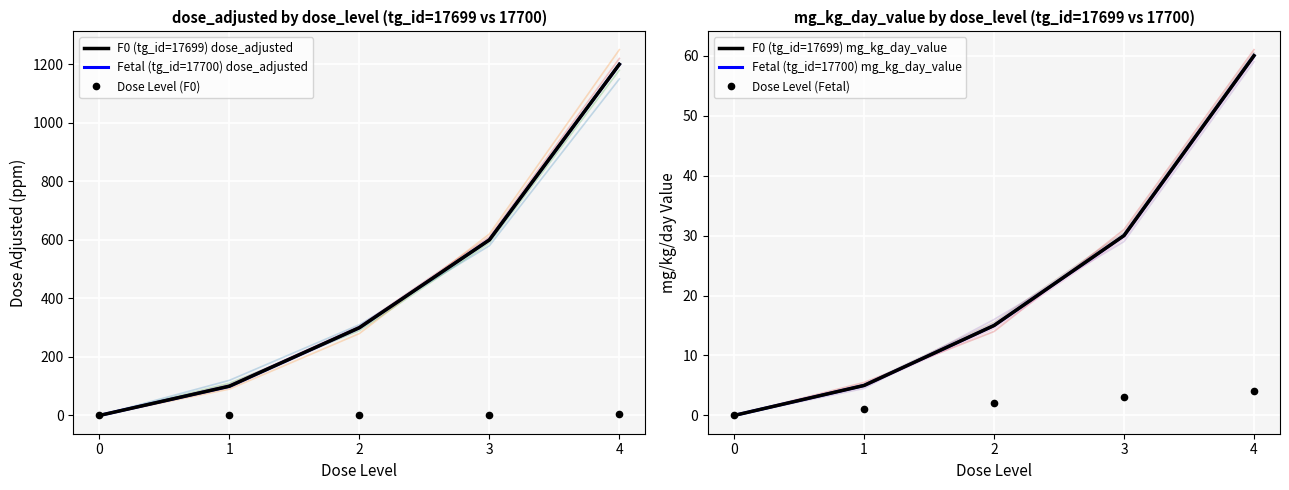

How many values in the Fetal (tg_id=17700) dose_adjusted series exceed 300?

2